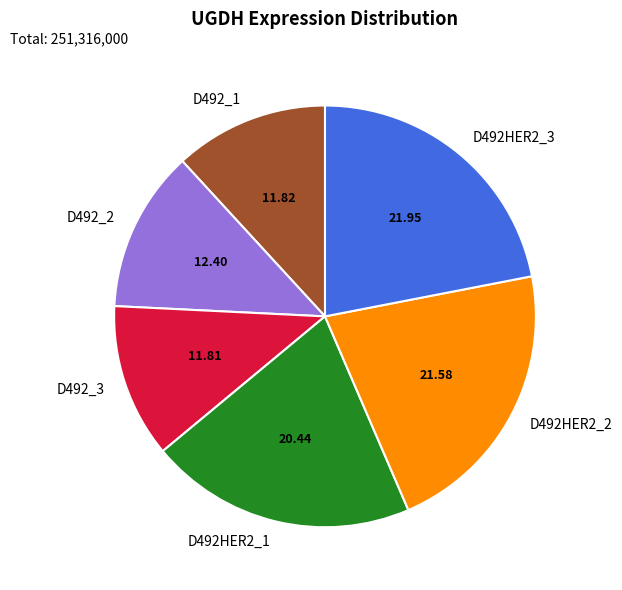

How many slices are in this pie chart?

6